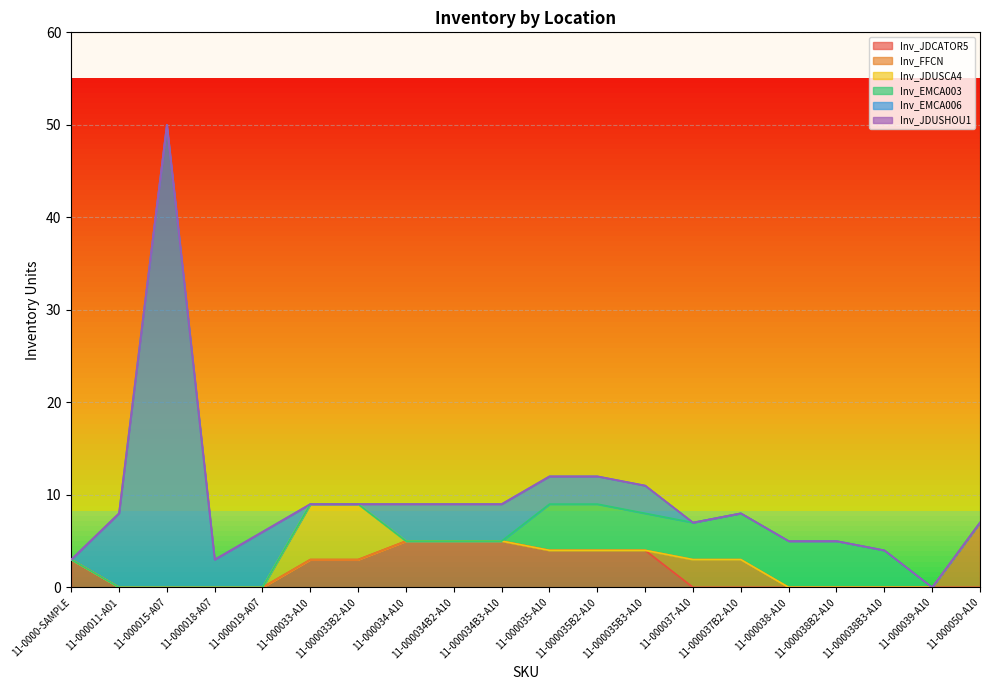

True or false: Inv_FFCN has more than 1 interior local peaks.

False